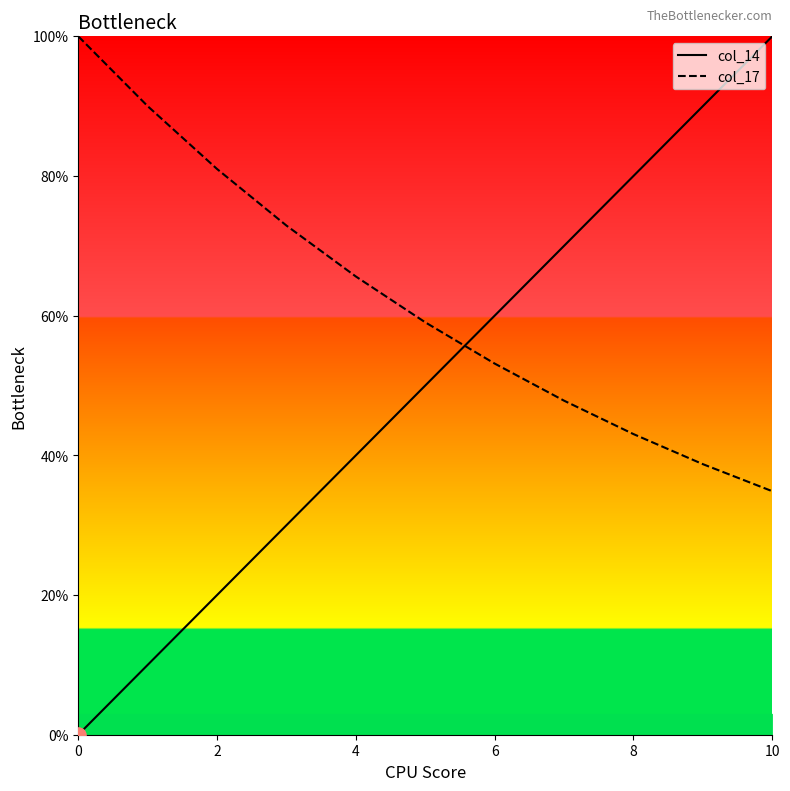

Which series reaches the minimum Y coordinate?

col_14